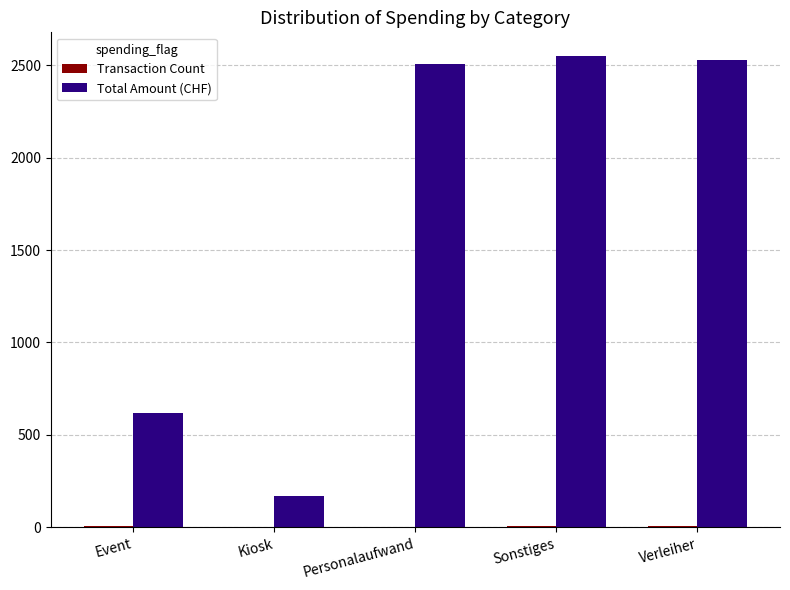

What is the greatest value displayed?

2550.8